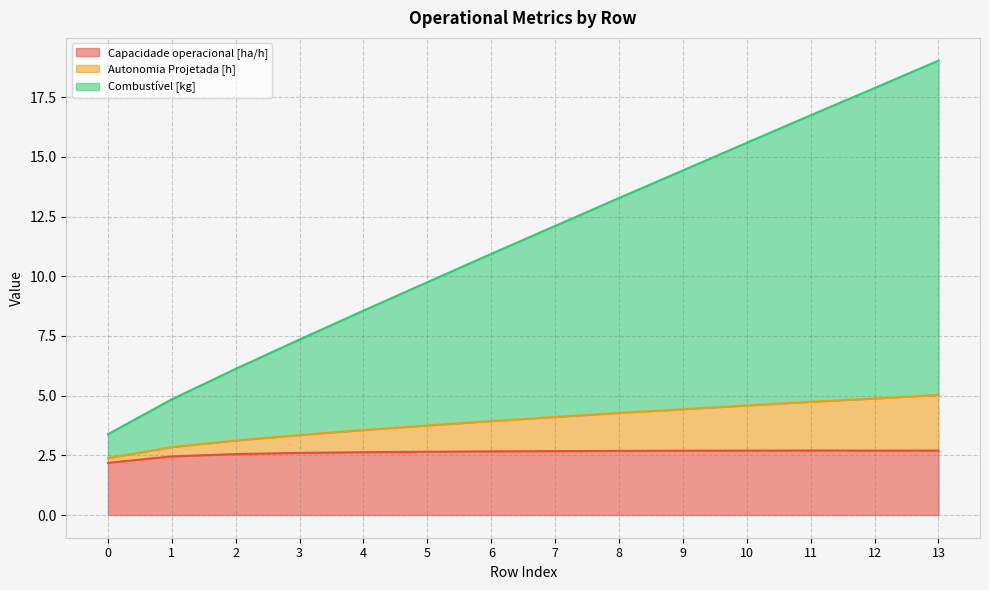

List the labels in order of Autonomia Projetada [h] value, largest first.

13, 12, 11, 10, 9, 8, 7, 6, 5, 4, 3, 2, 1, 0